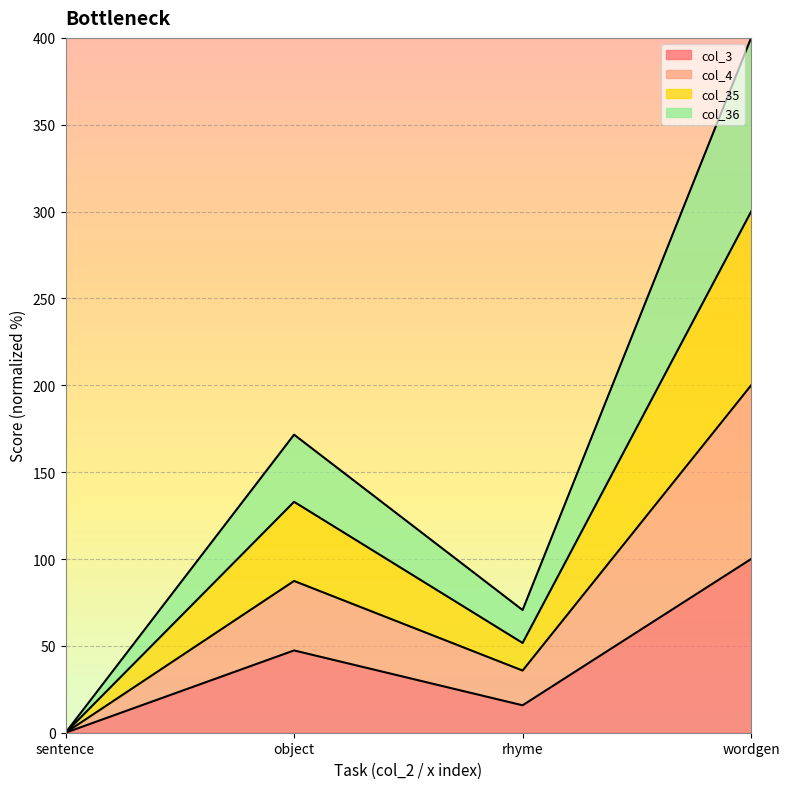

Rank the categories by col_3 value from highest to lowest.

wordgen, object, rhyme, sentence